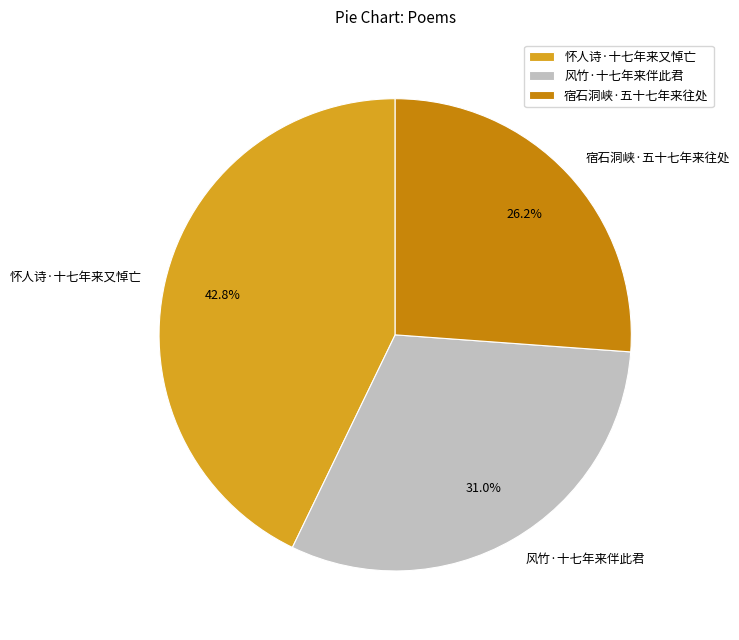

How many segments does this pie chart have?

3